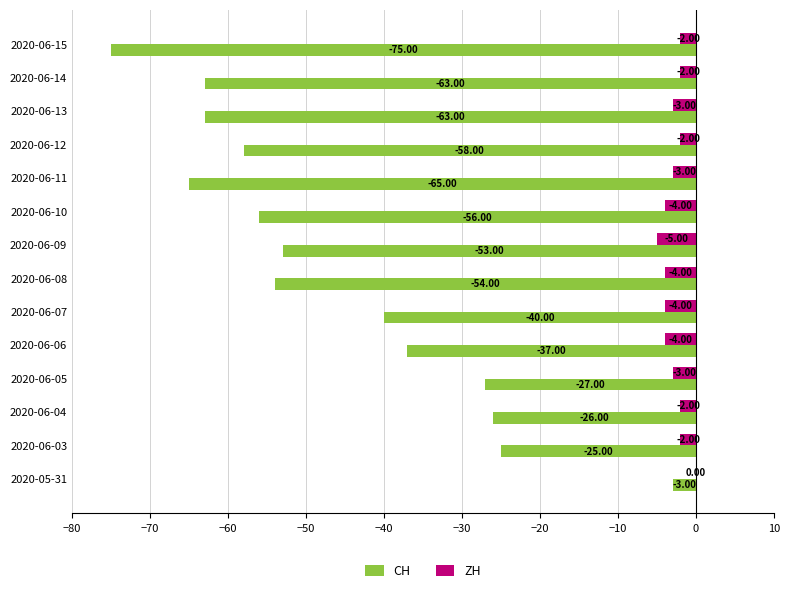

What is the sum of all ZH values?

-40